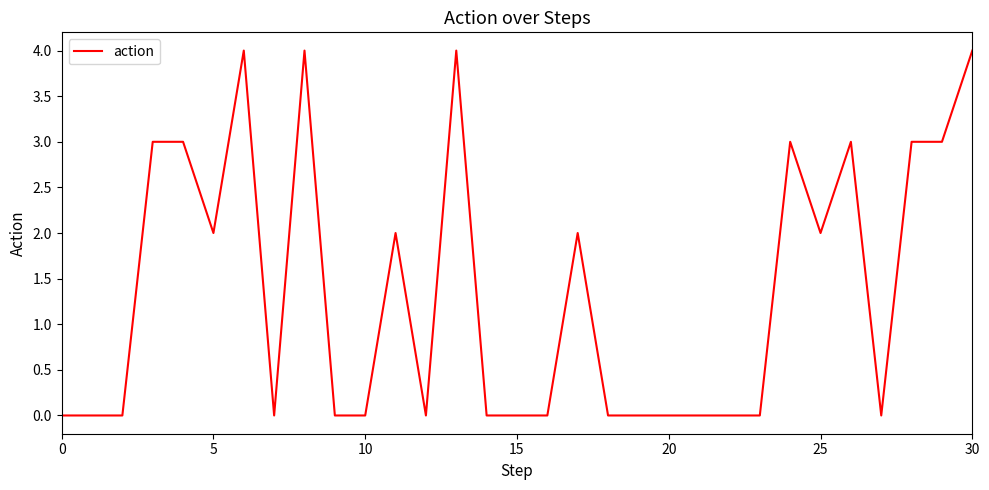

What is the greatest value displayed?

4